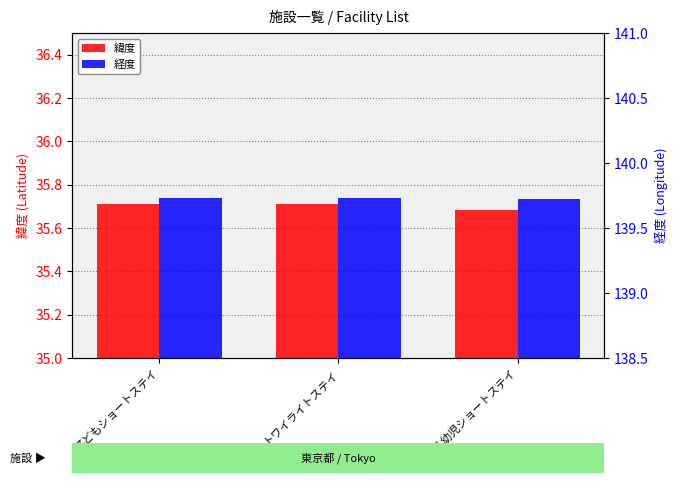

What is the sum of the 緯度 values at 子どもショートステイ and 乳幼児ショートステイ?

71.4